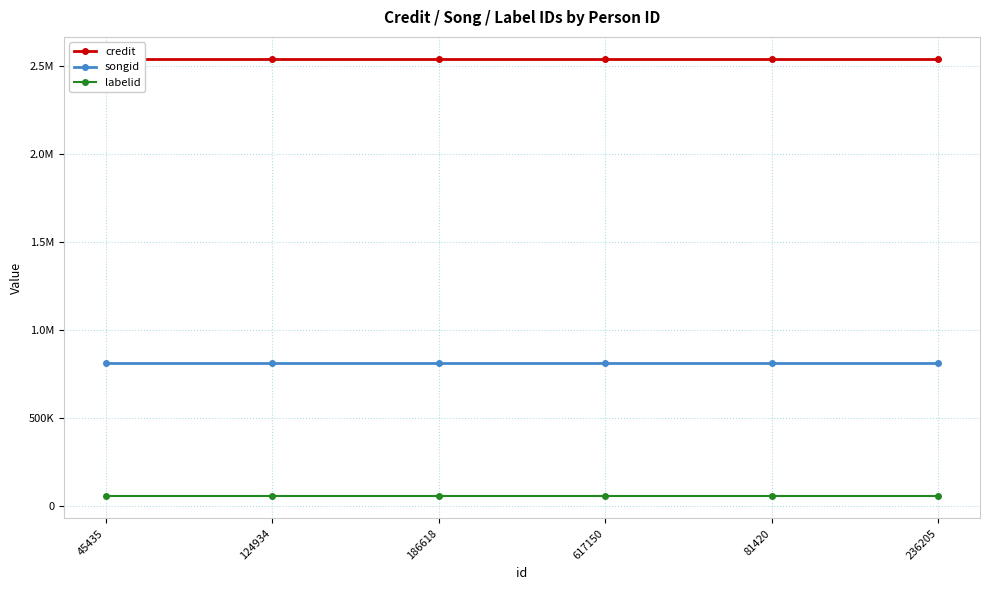

What is the spread (max minus min) of values at 617150?

2488996